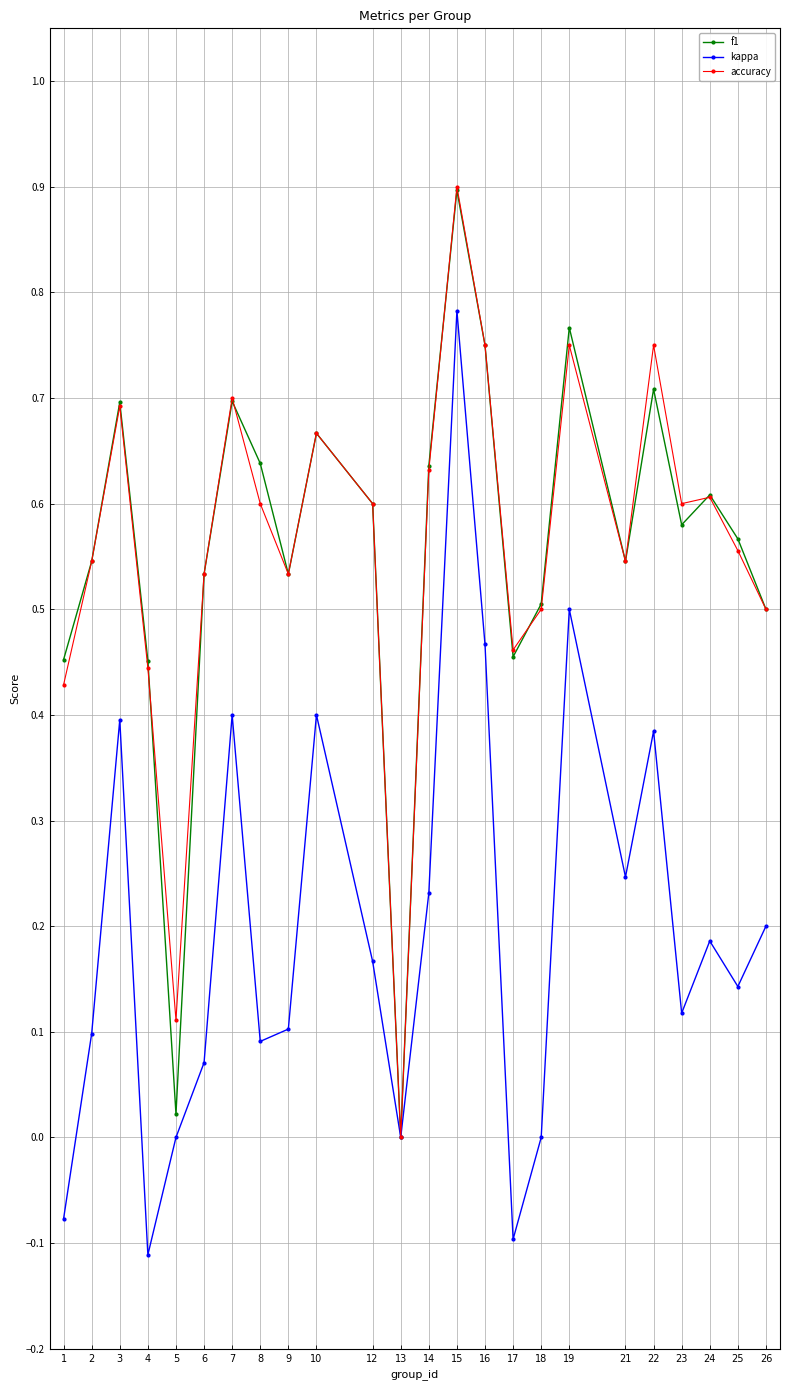

Is it true that kappa equals 0.2 at 12?

True